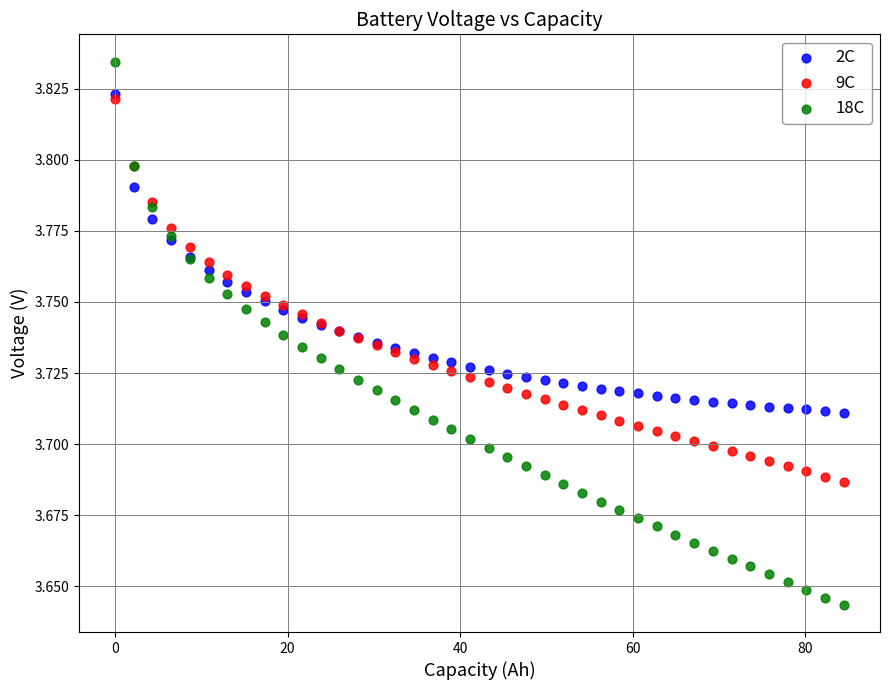

Which series contains the lowest Y value?

18C